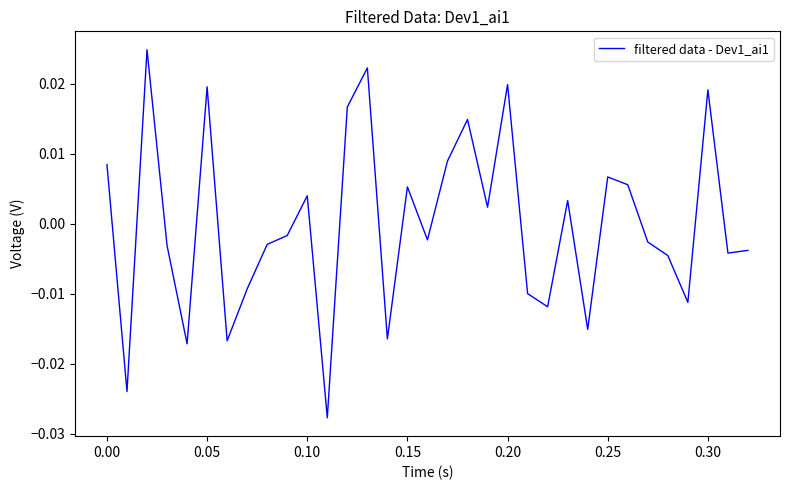

How many categories are shown in the chart?

33